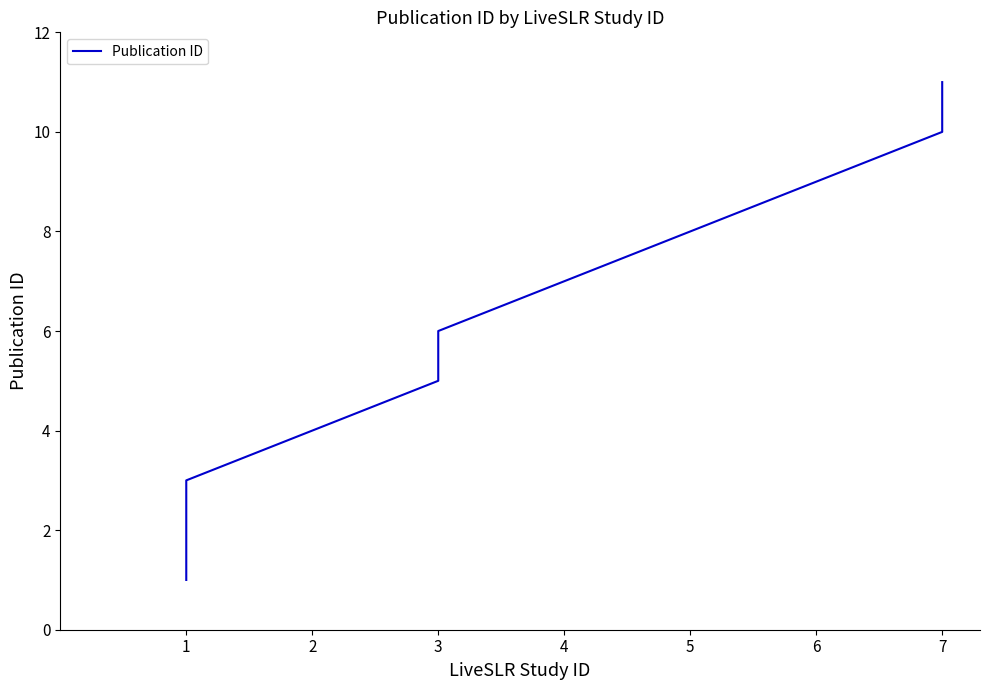

What is the value of the 1st point from the left?

1